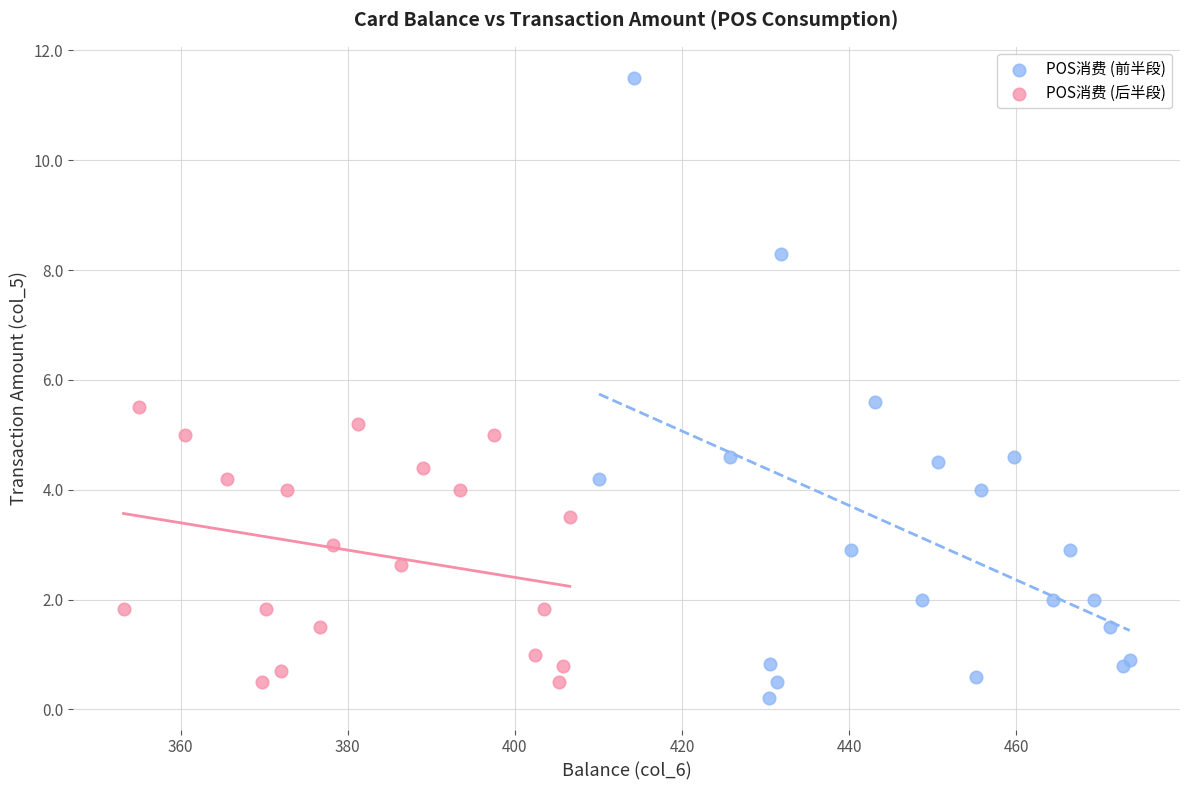

Which series reaches the minimum Y coordinate?

POS消费 (前半段)